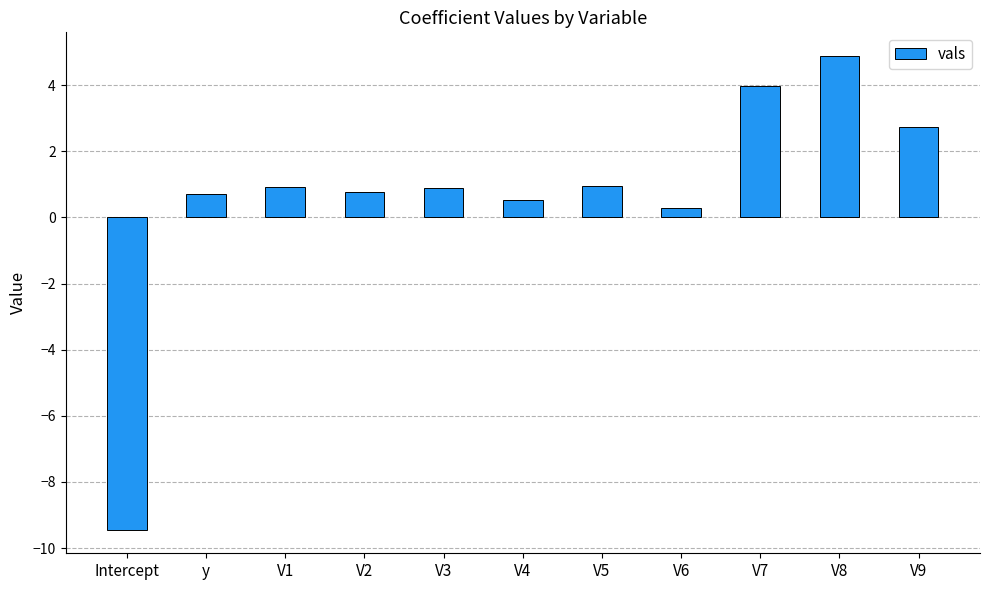

The value at V3 is 0.9. True or false?

True